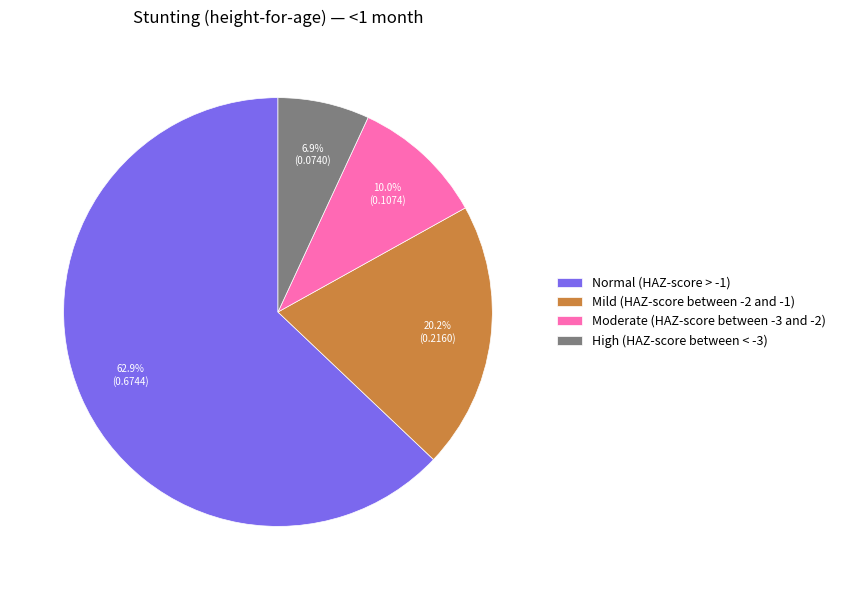

Rank the categories by value from lowest to highest.

High (HAZ-score between < -3), Moderate (HAZ-score between -3 and -2), Mild (HAZ-score between -2 and -1), Normal (HAZ-score > -1)